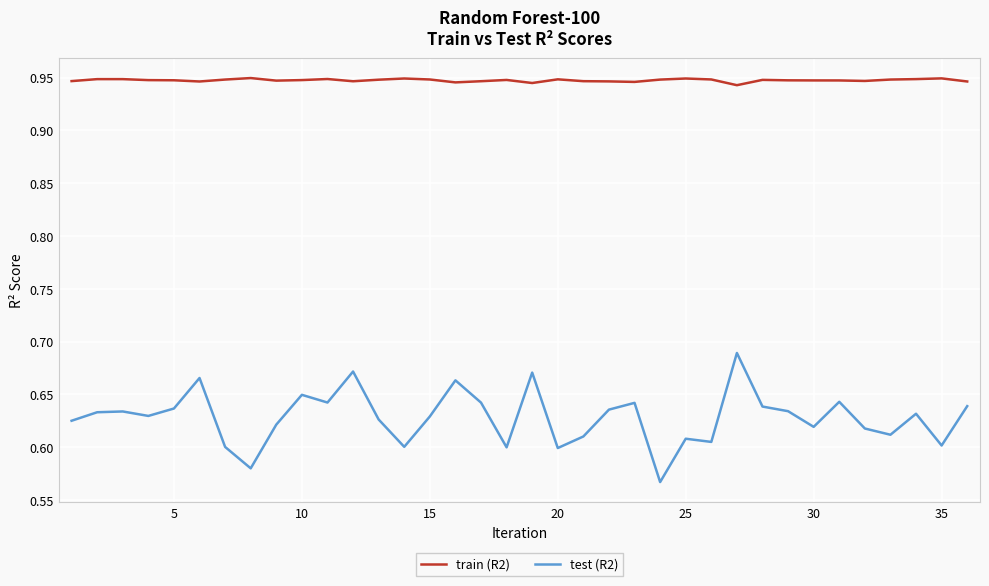

Which series has the largest total across all categories?

train (R2)